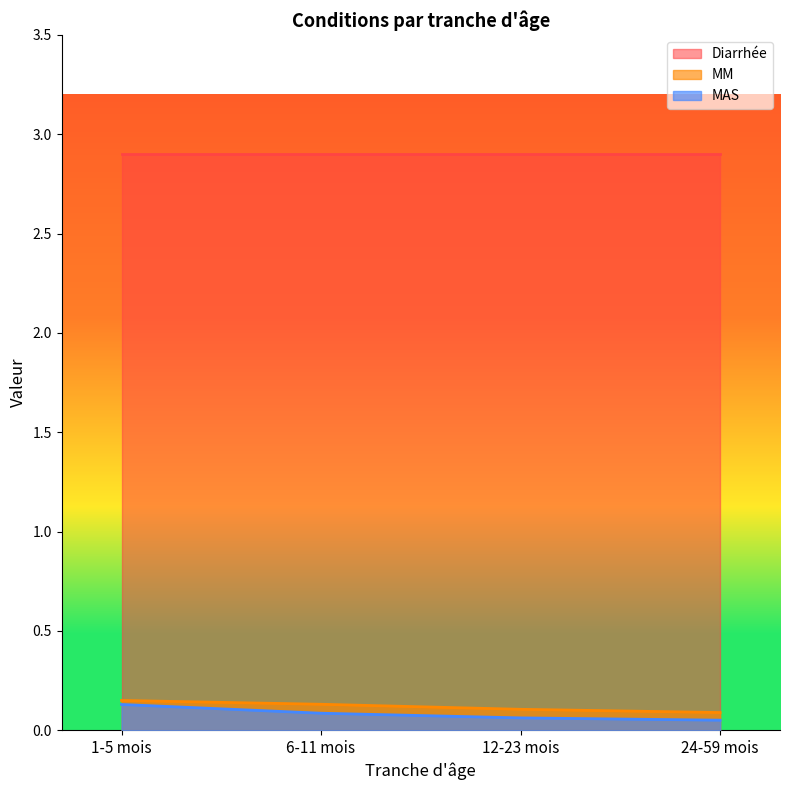

What is the sum of all MM values?

0.5